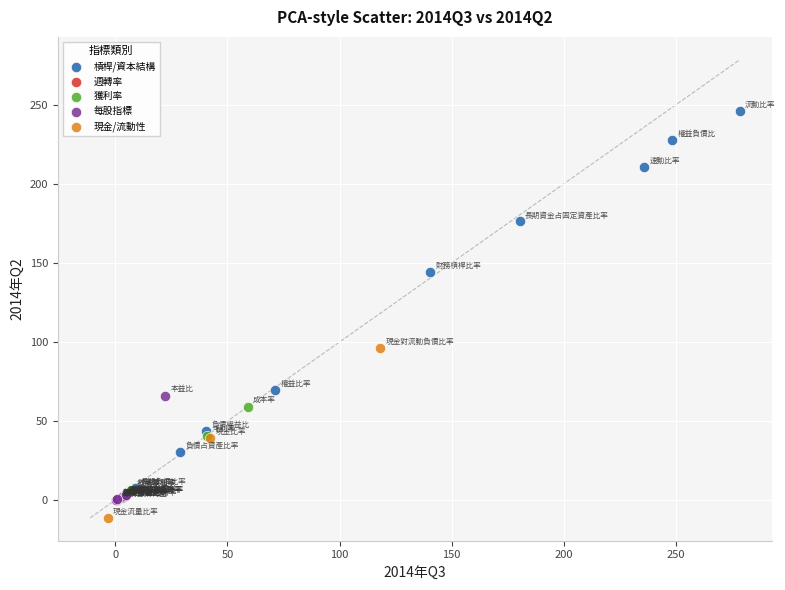

Which series reaches the maximum Y coordinate?

槓桿/資本結構